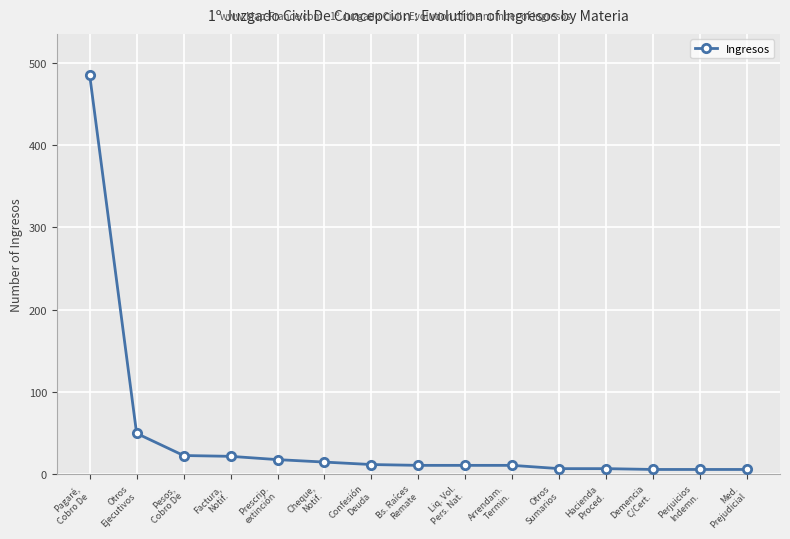

At which label does the data first exceed 10?

Pagaré,
Cobro De